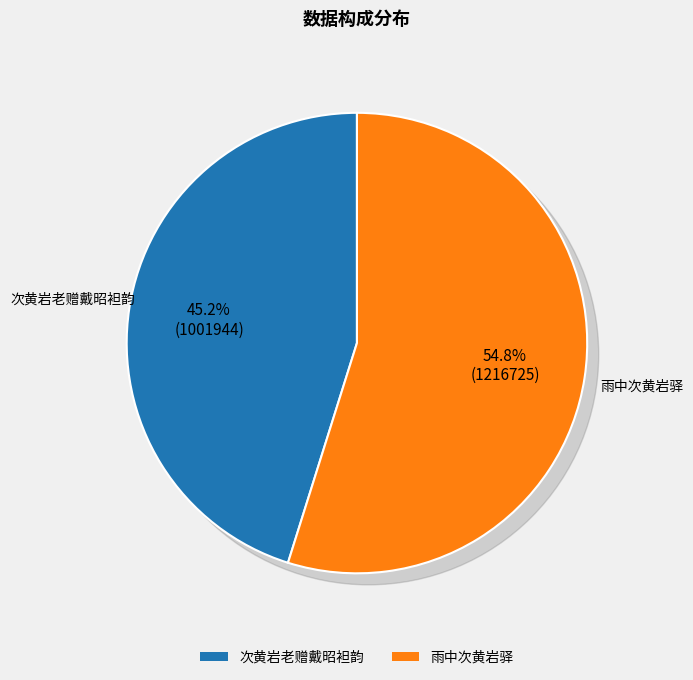

What is the ratio of the value at 雨中次黄岩驿 to the value at 次黄岩老赠戴昭袒韵?

1.2